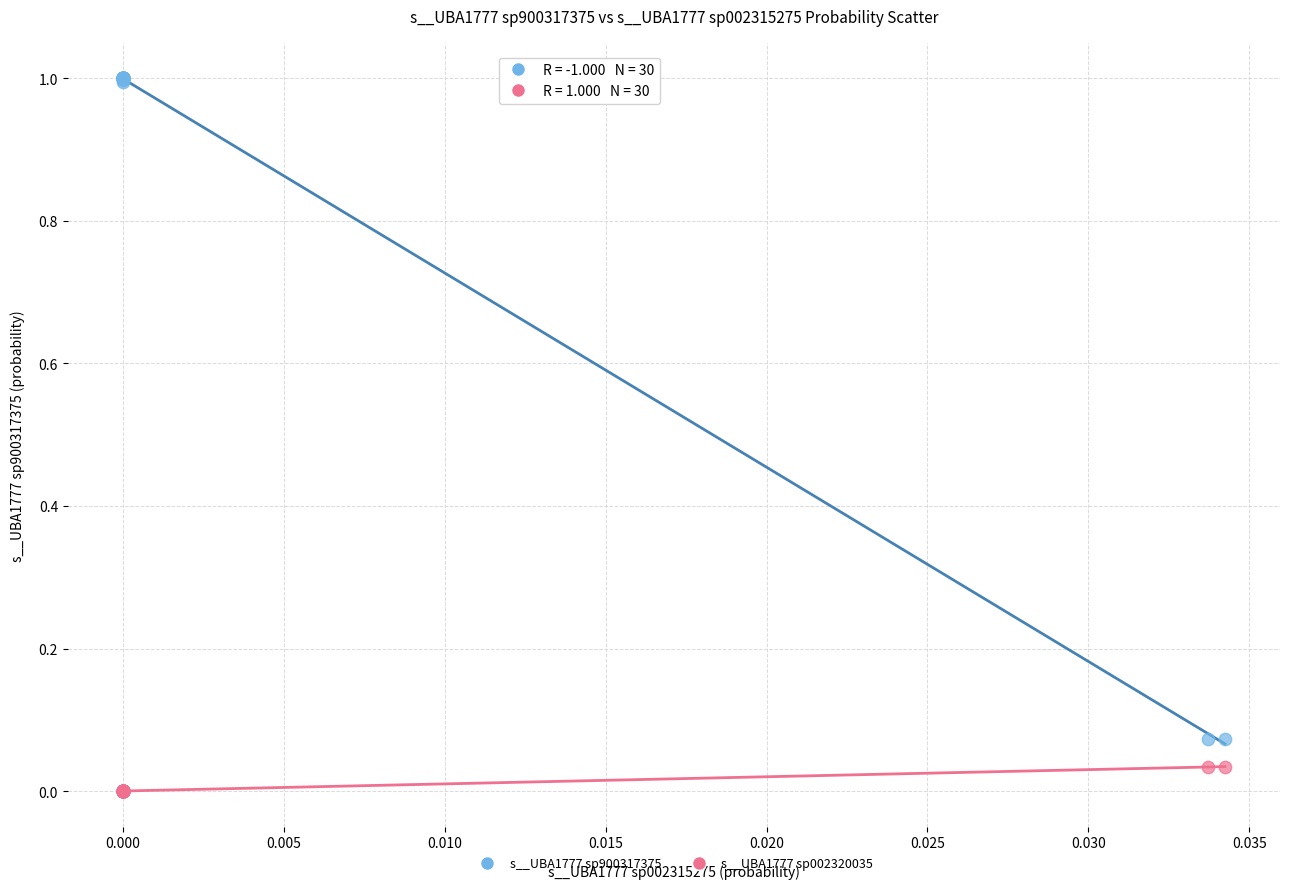

Which series has the widest spread of Y values?

s__UBA1777 sp900317375